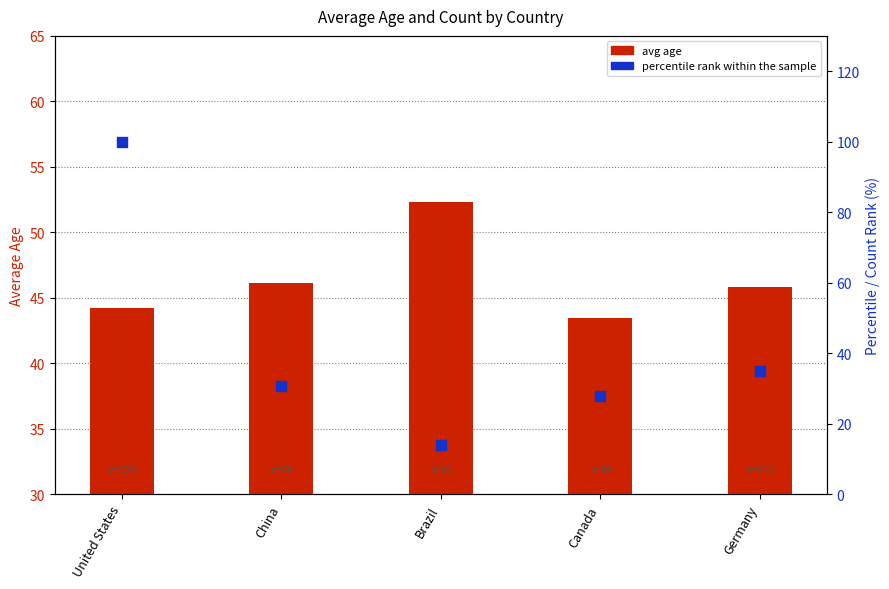

What is the total value across all series at Brazil?

66.4